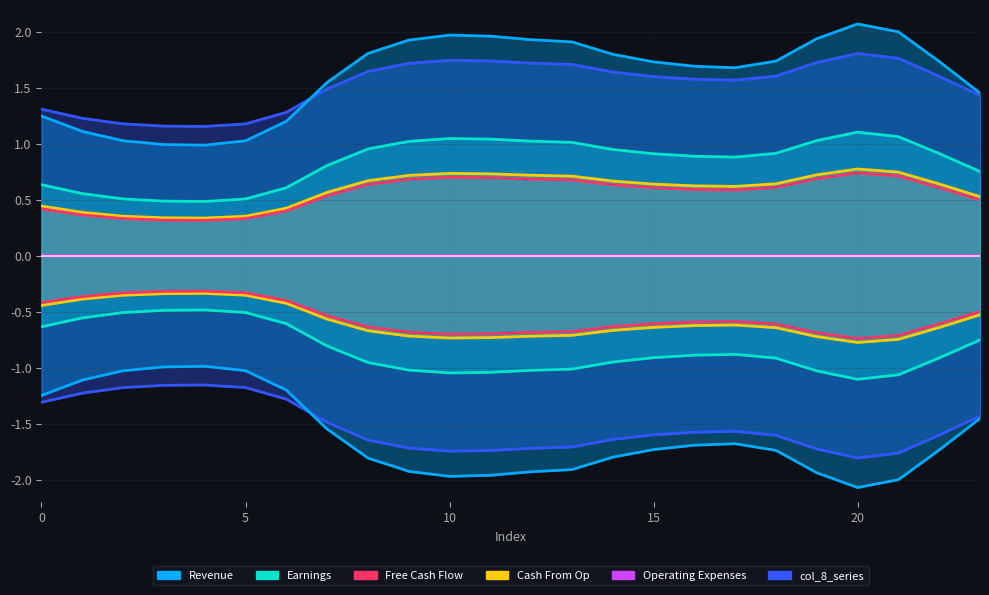

What is the highest value of the col_8_series series?

1.8